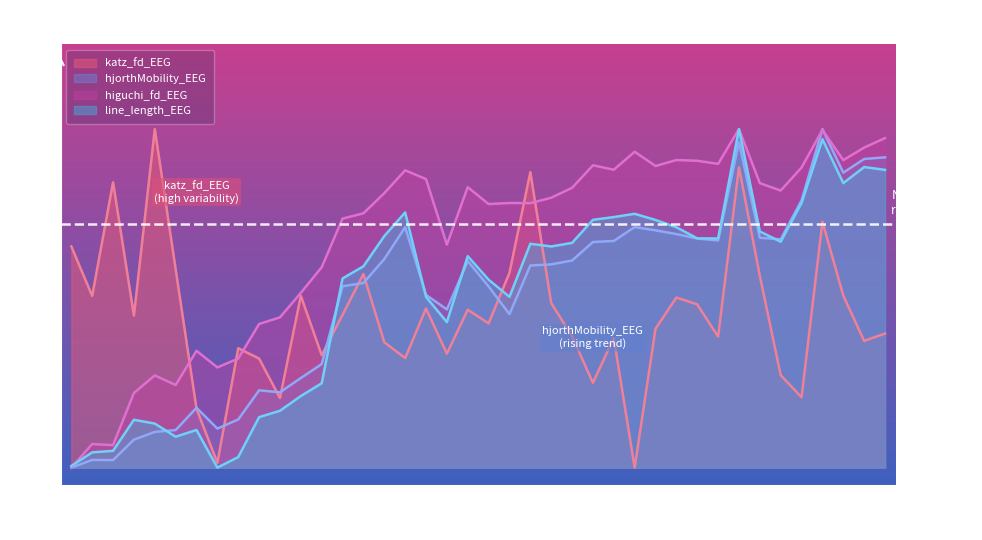

What is the value of the hjorthMobility_EEG point at the 22nd from the left?

0.5